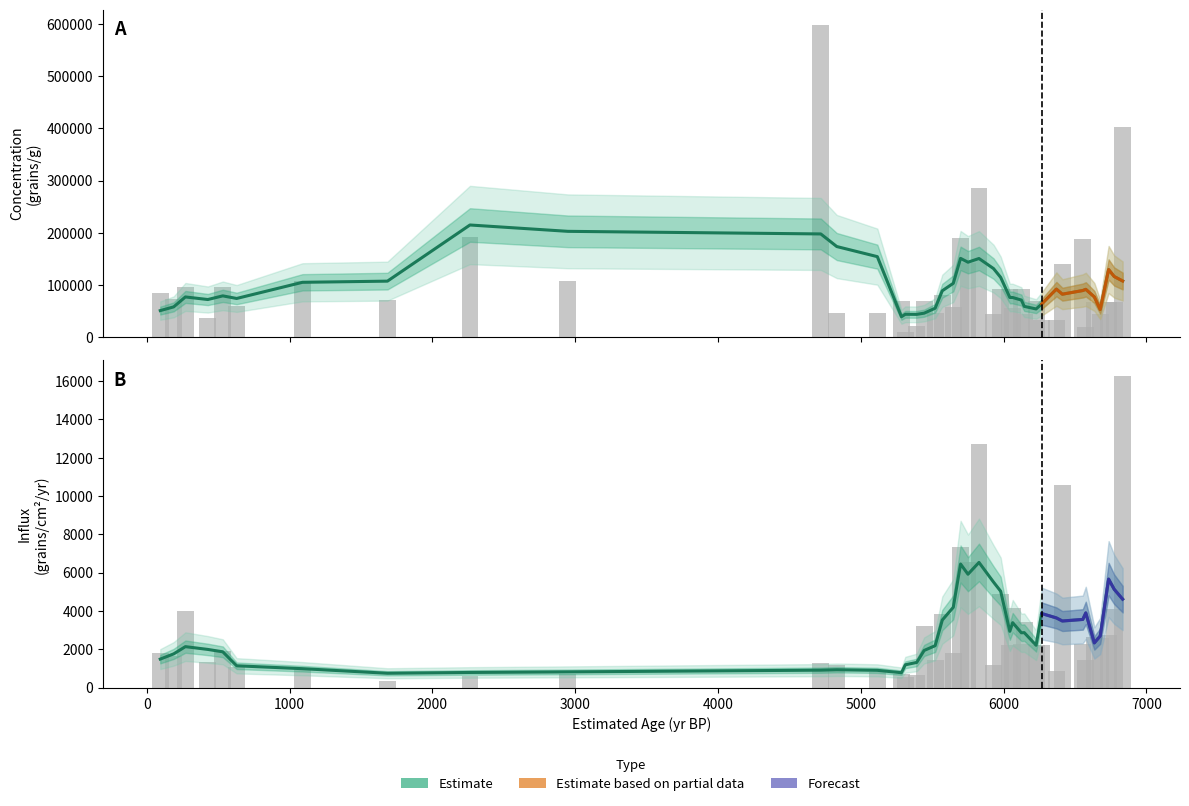

True or false: influx has a value of 3021 at 5648.

False